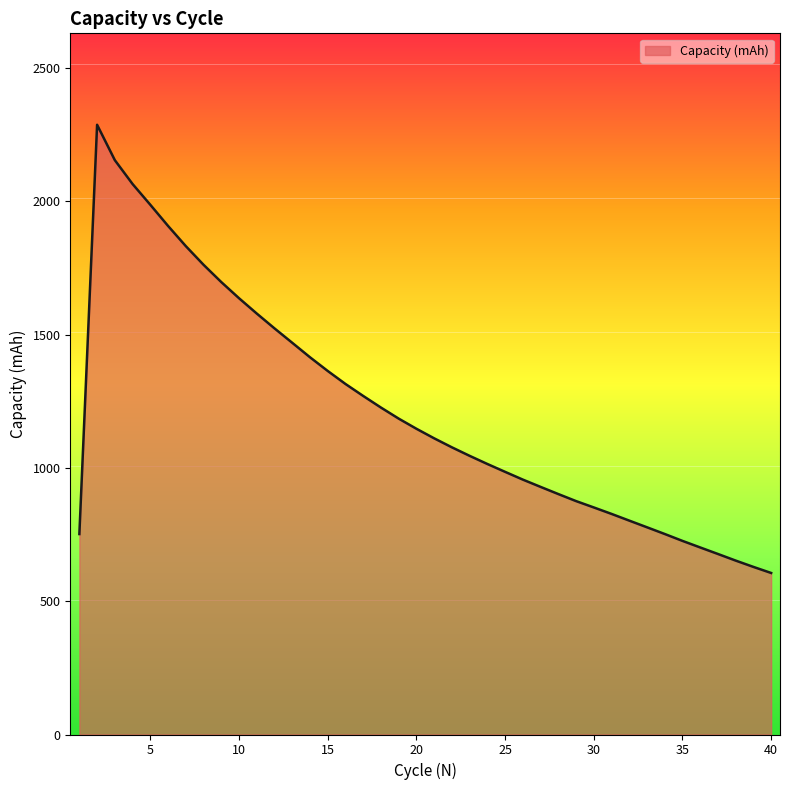

Does the chart display data point markers on the line(s)?

No